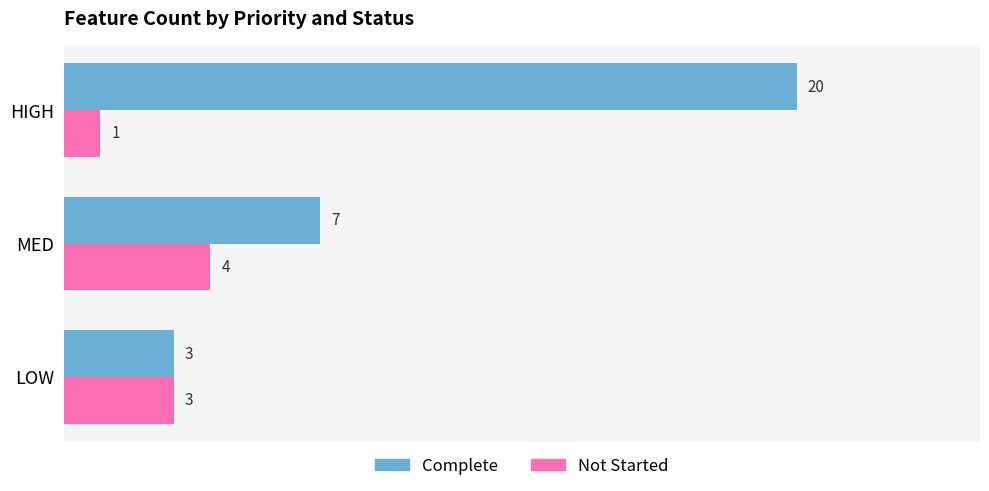

Is it true that Complete equals 7 at MED?

True